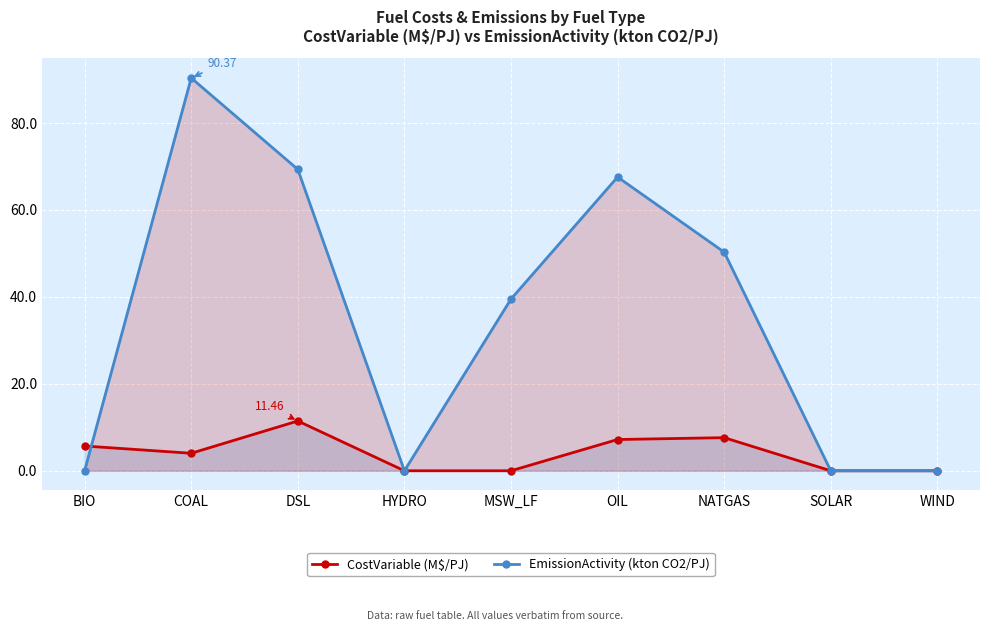

How many intersections are there between CostVariable (M$/PJ) and EmissionActivity (kton CO2/PJ)?

1